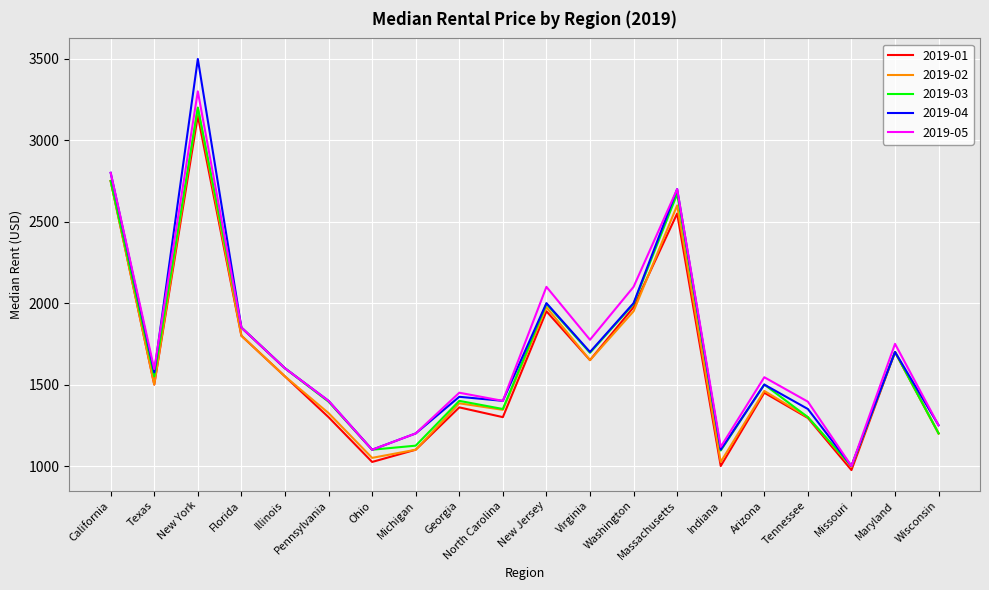

What are all the series names shown in the legend?

2019-01, 2019-02, 2019-03, 2019-04, 2019-05